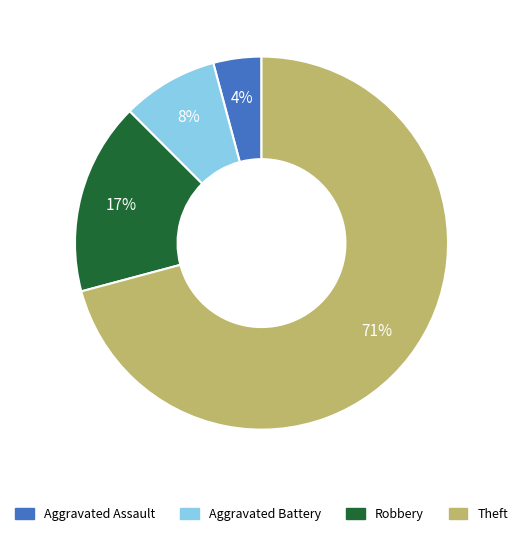

Which category has the smallest portion of the pie?

Aggravated Assault